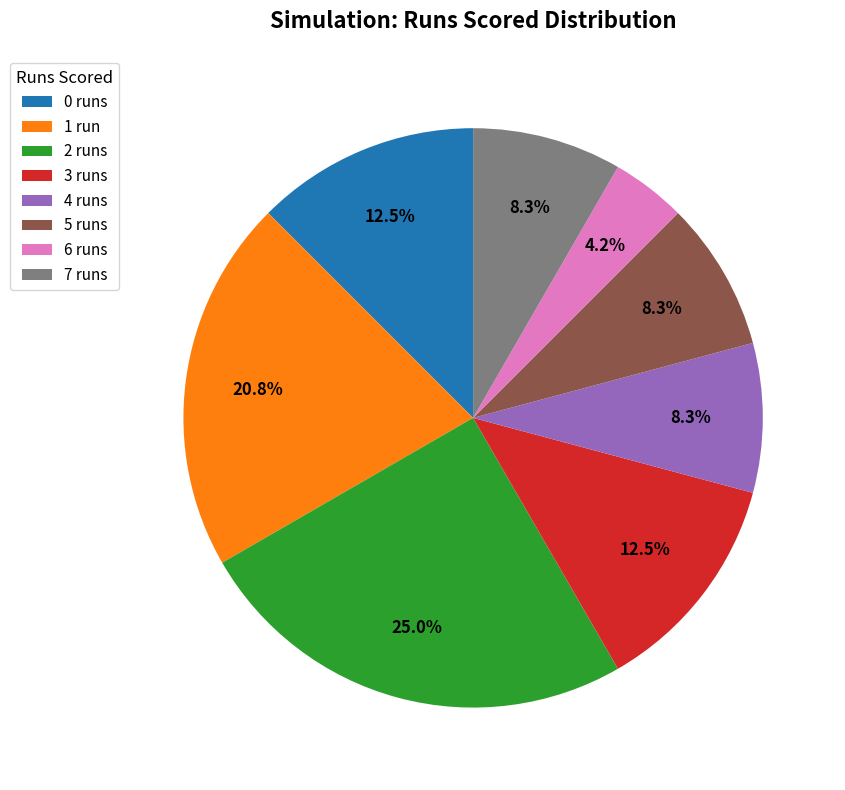

To the nearest percent, what is the difference between the largest and smallest slice percentages?

21%